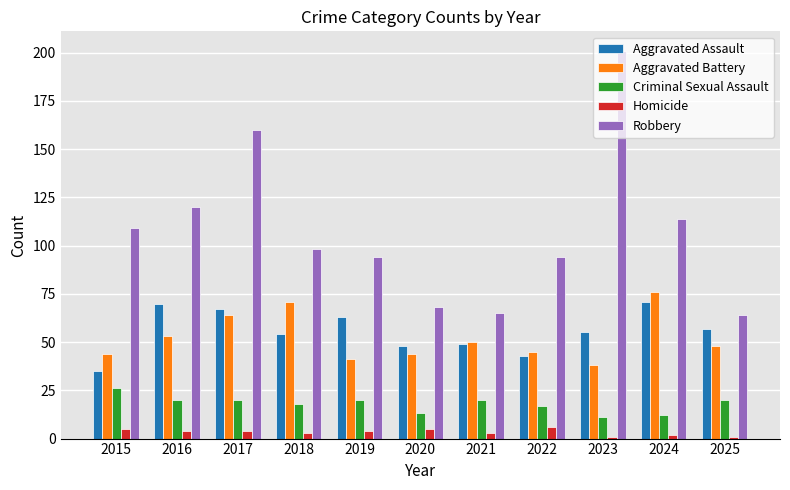

What is the greatest value displayed?

201